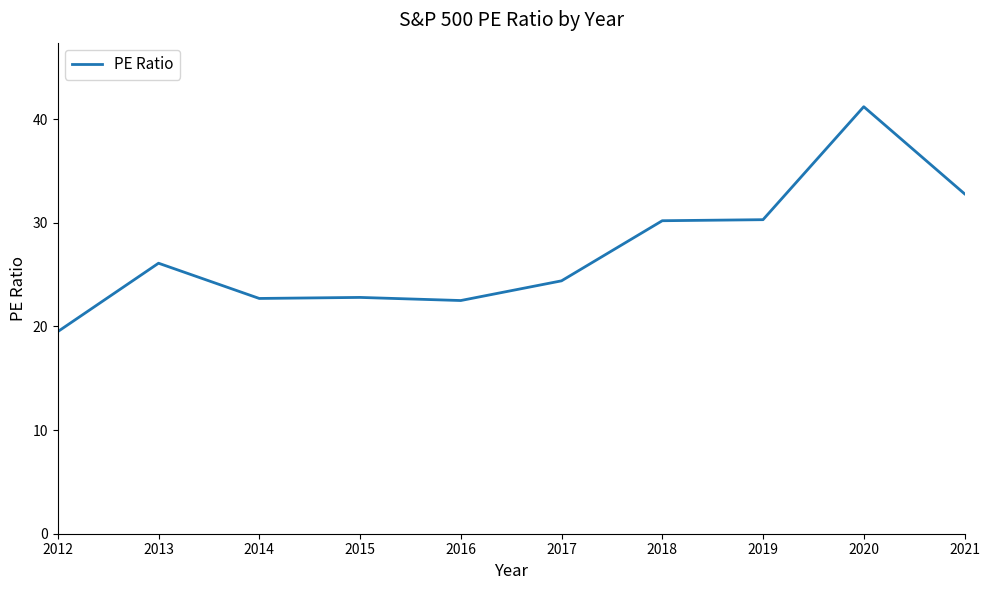

Between 2015 and 2012, which is larger?

2015